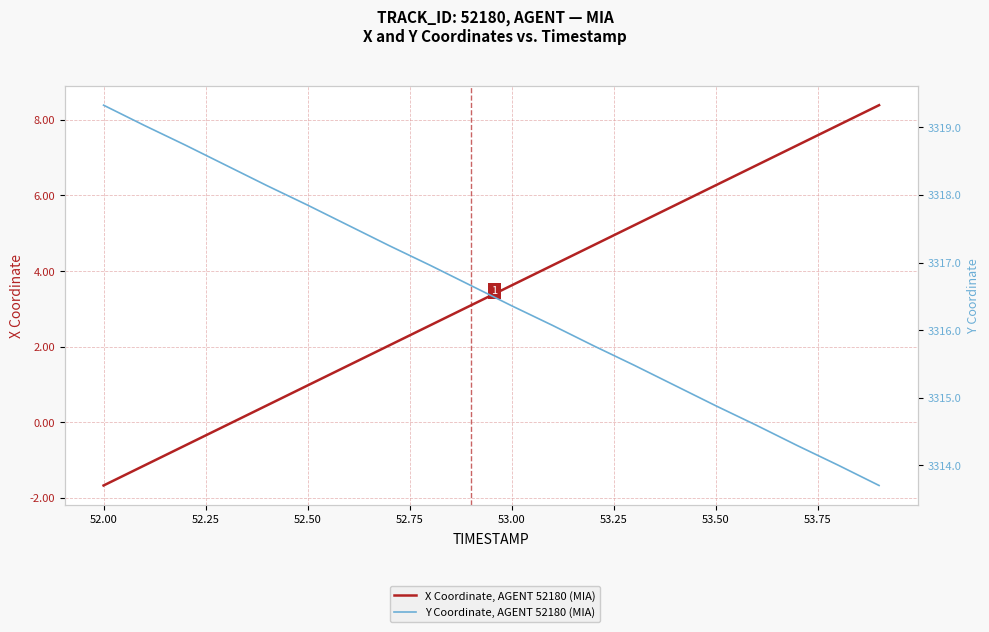

Reading left to right, list all the values displayed in this chart.

X Coordinate, AGENT 52180 (MIA): -1.7	-1.1	-0.6	-0.1	0.4	1.0	1.5	2.0	2.6	3.1	3.6	4.2	4.7	5.2	5.7	6.3	6.8	7.3	7.9	8.4
Y Coordinate, AGENT 52180 (MIA): 3319.3	3319.0	3318.7	3318.4	3318.1	3317.8	3317.6	3317.2	3317.0	3316.7	3316.4	3316.1	3315.8	3315.5	3315.2	3314.9	3314.6	3314.3	3314.0	3313.7